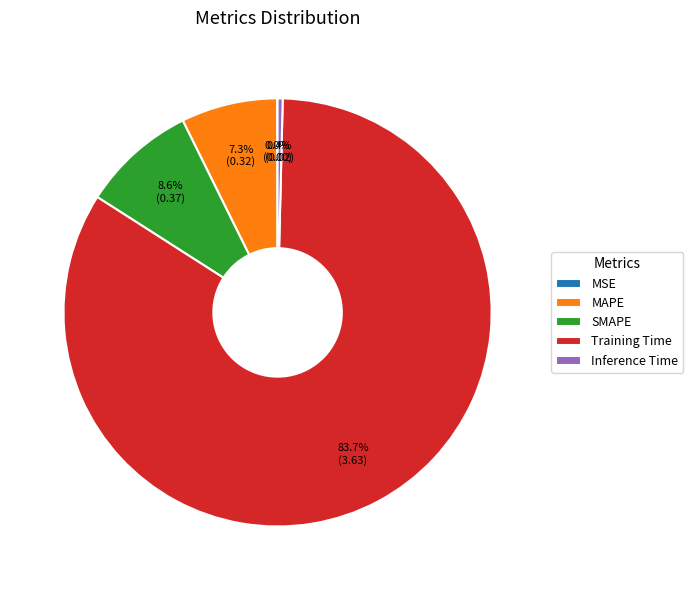

Does any single category account for the majority?

Yes